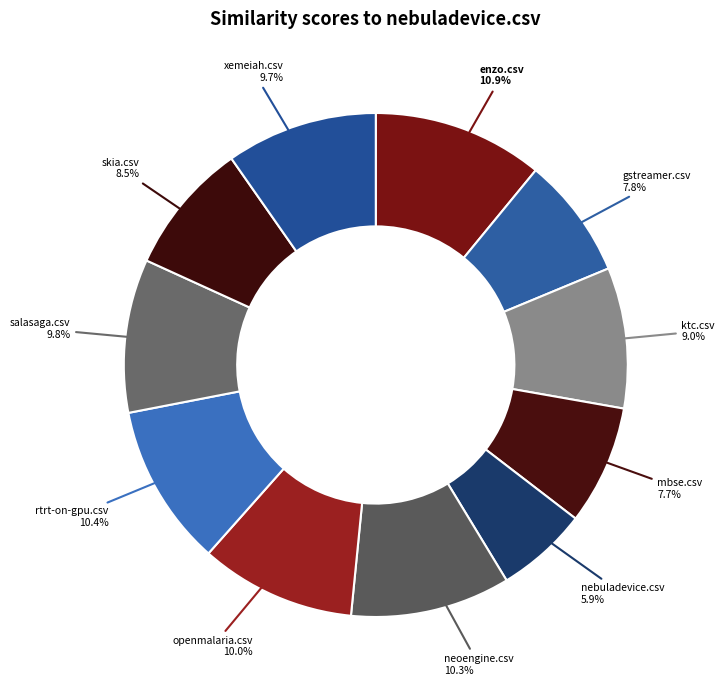

How many slices are in this pie chart?

11